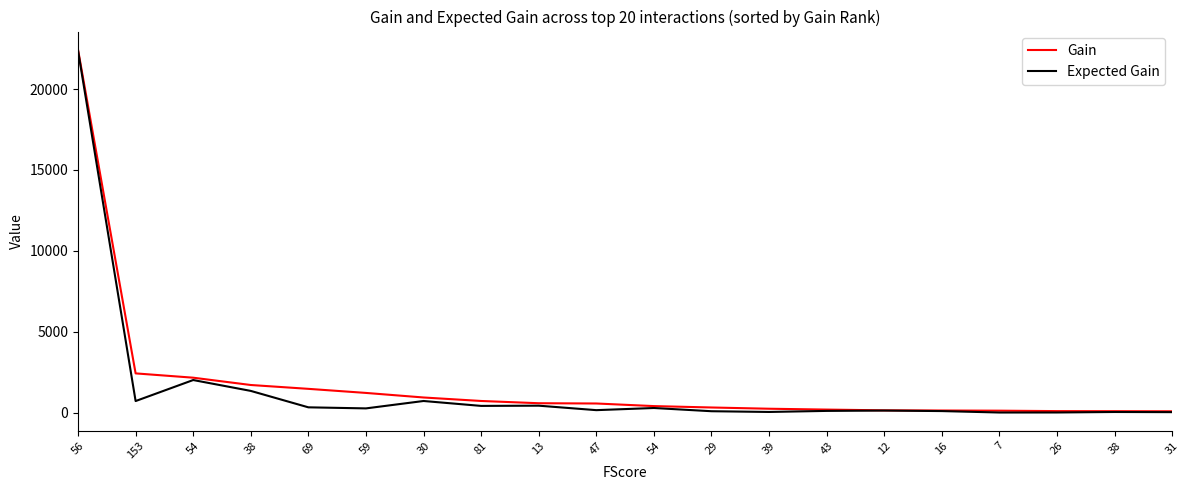

Does the chart have visible grid lines?

No